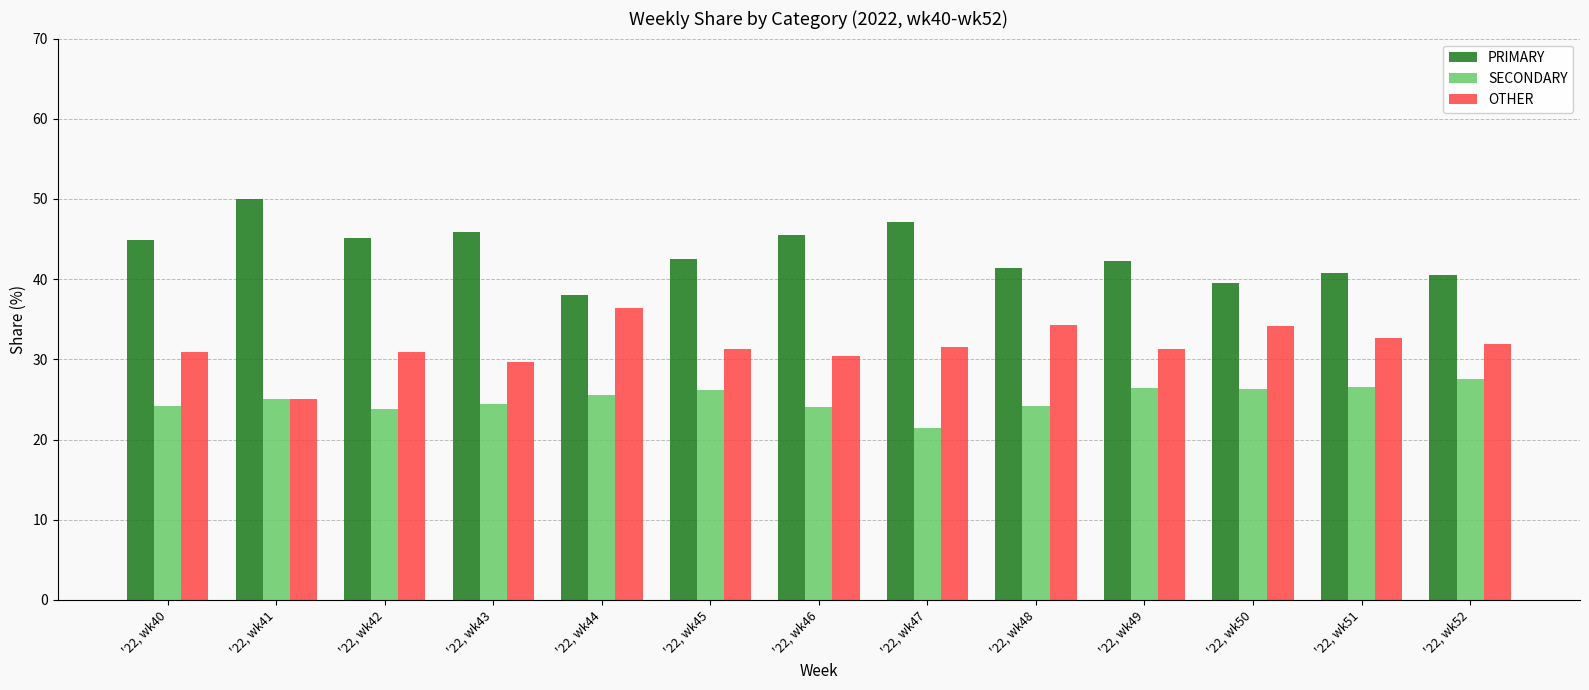

What is the difference between the highest and lowest values at '22, wk44?

12.5